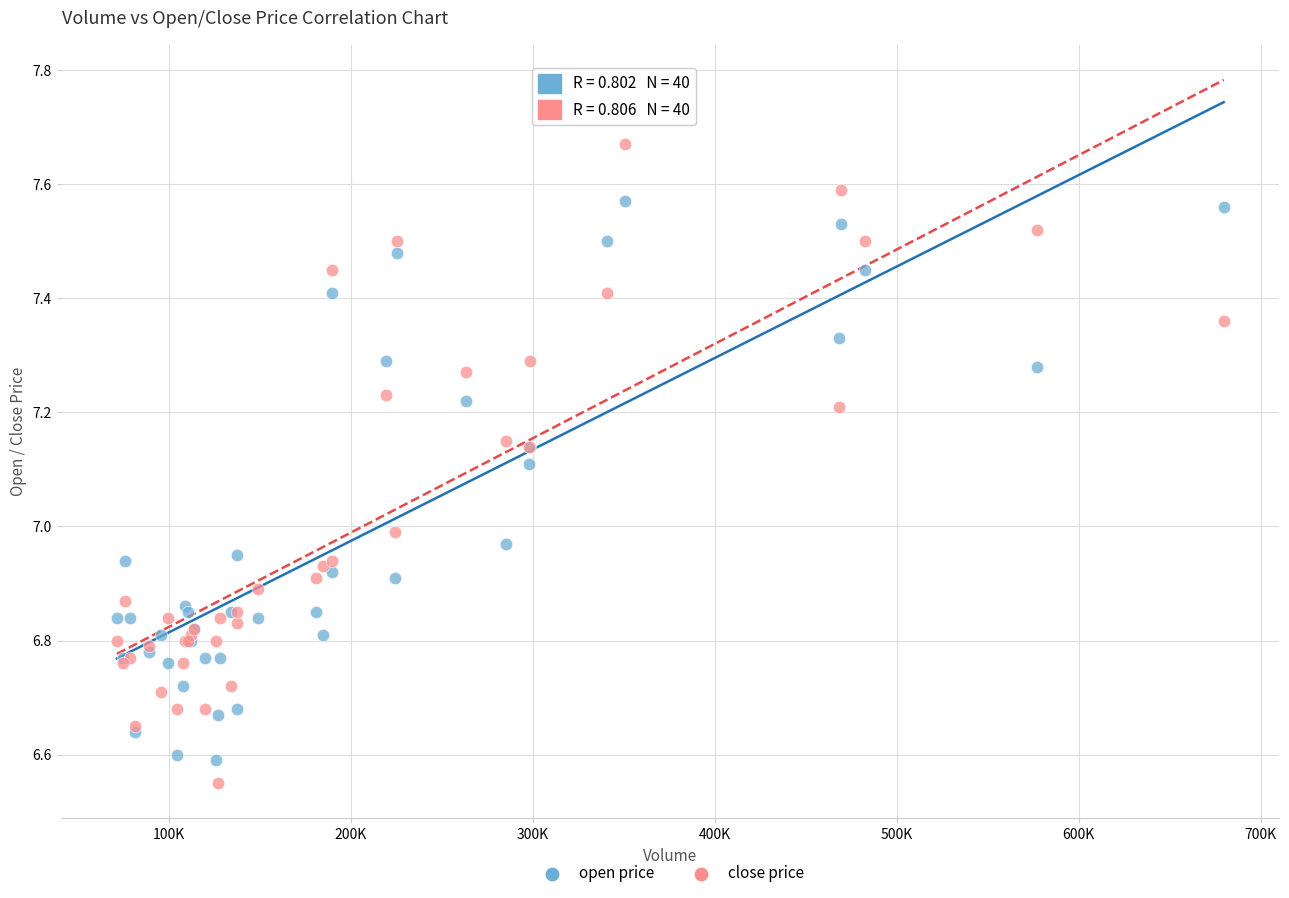

Which series has the largest Y range (max minus min)?

close price